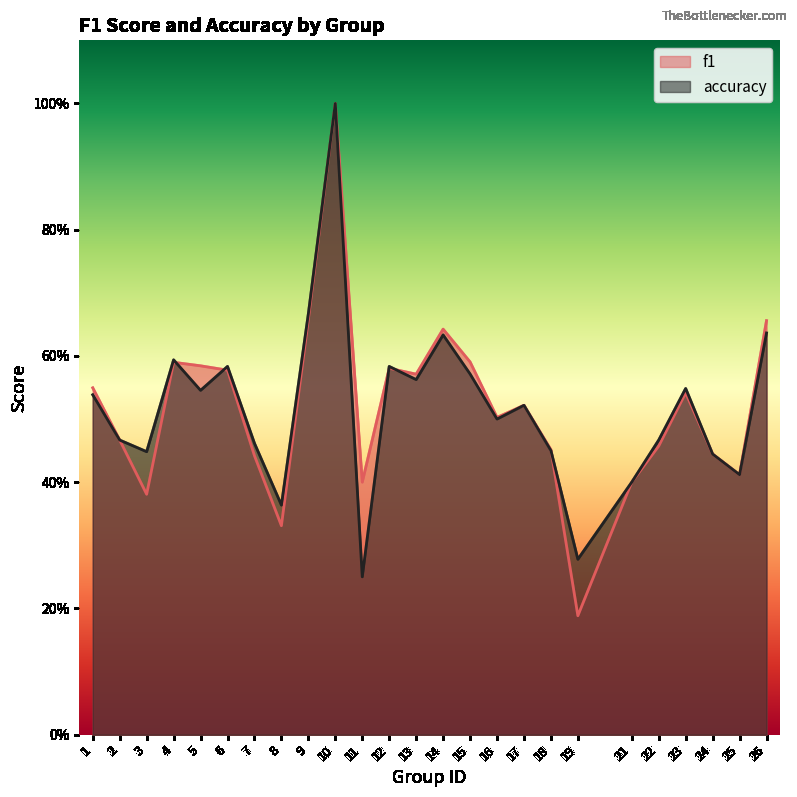

Where is the first local minimum for f1?

3